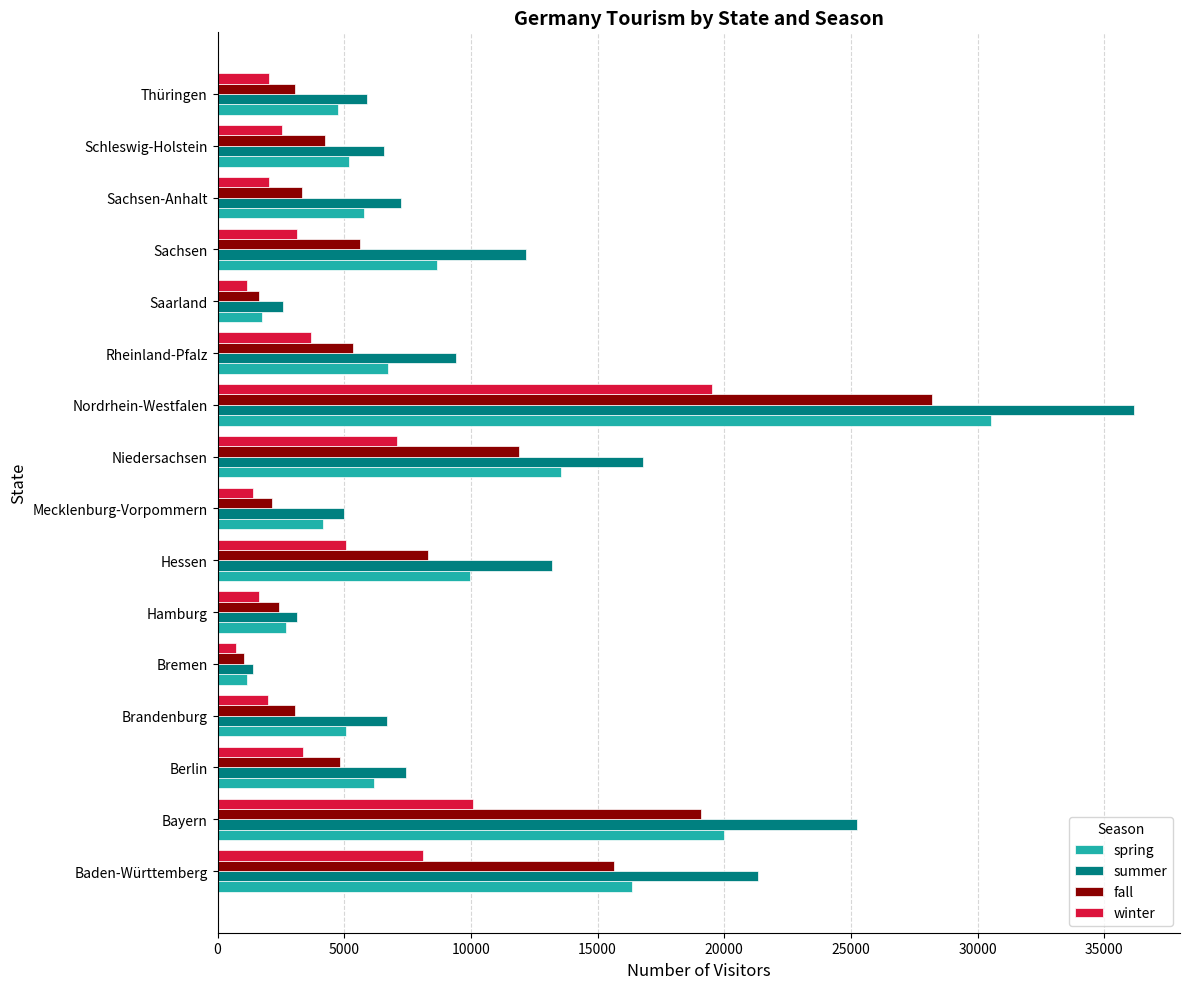

What are all the series names shown in the legend?

spring, summer, fall, winter